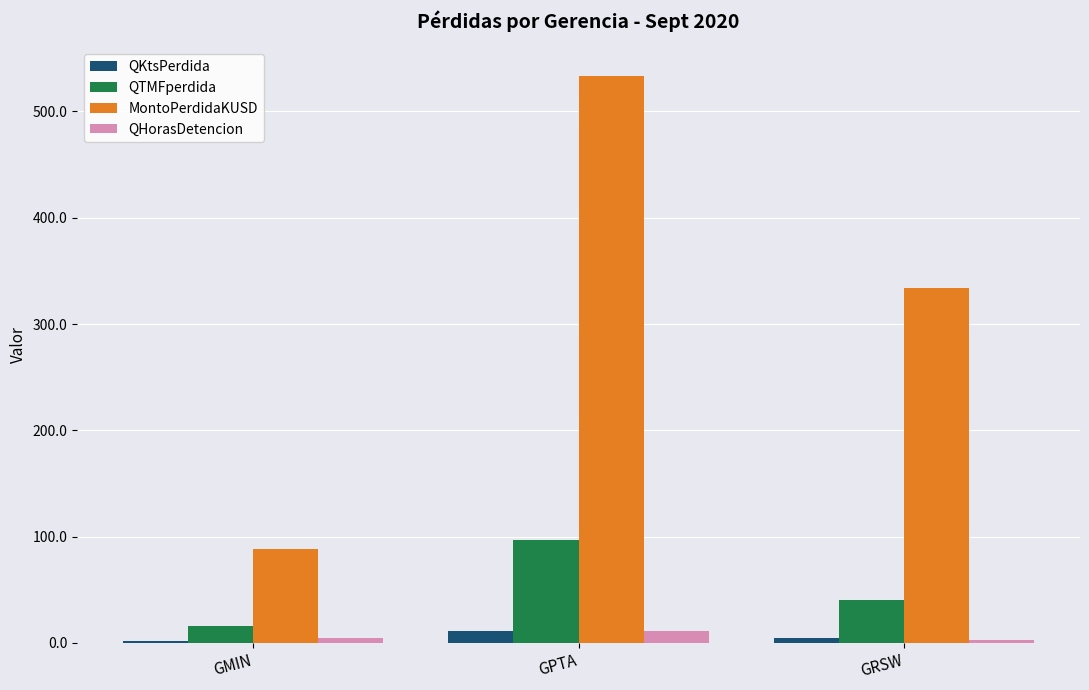

What is the difference between the highest and lowest values at GPTA?

522.8